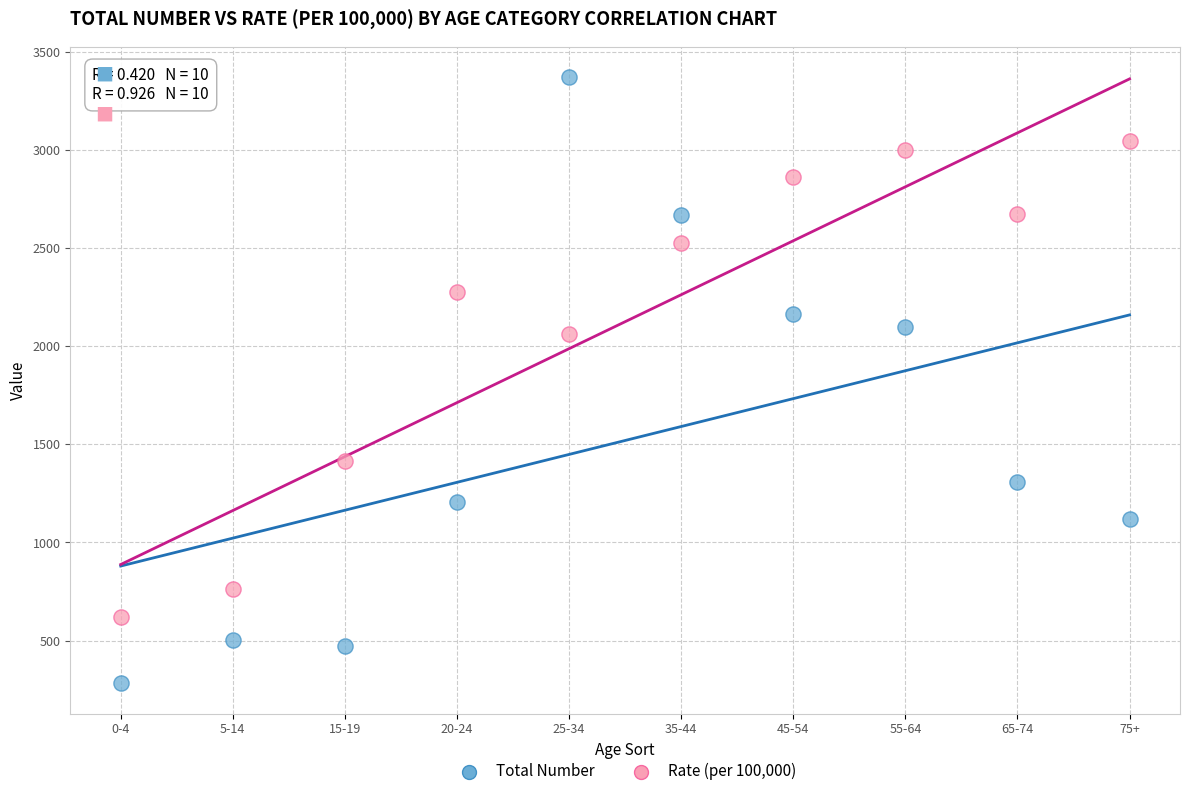

Across all series, what Y value is closest to 1827?

2063.4